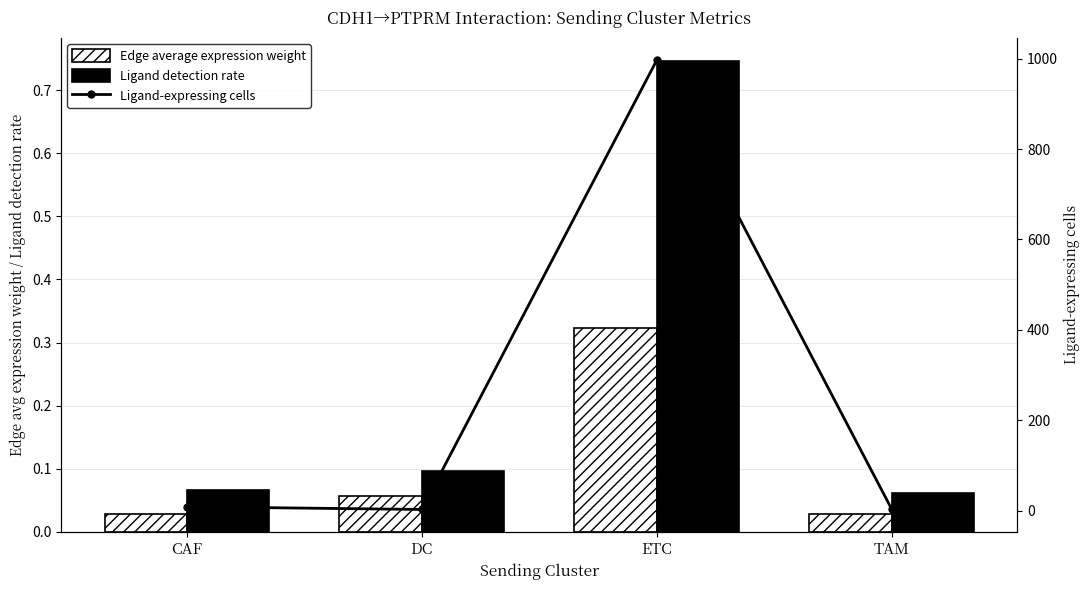

At which label does Ligand-expressing cells reach its peak?

ETC